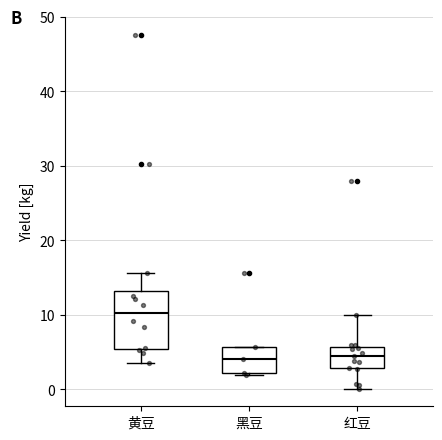

Where does the median line of the box for 黄豆 sit on the y-axis? The values are not printed on the chart, so give them approximately, as read against the axis.

10